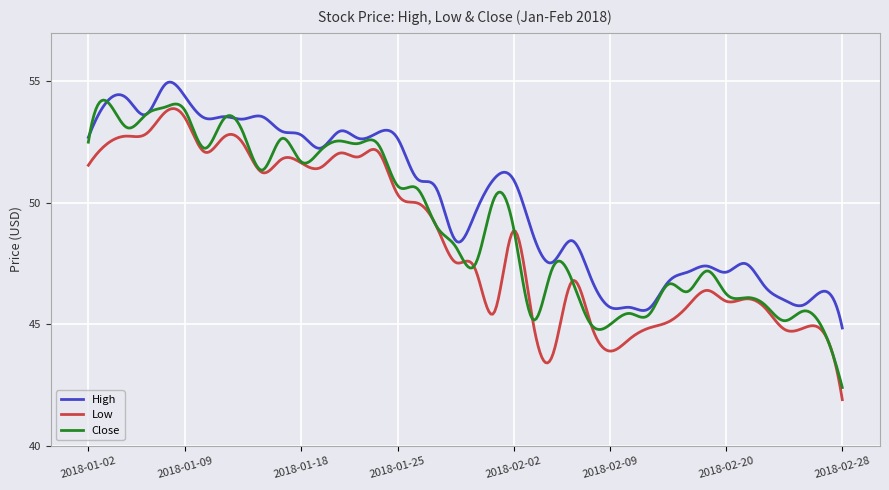

Count the number of data series in this chart.

3